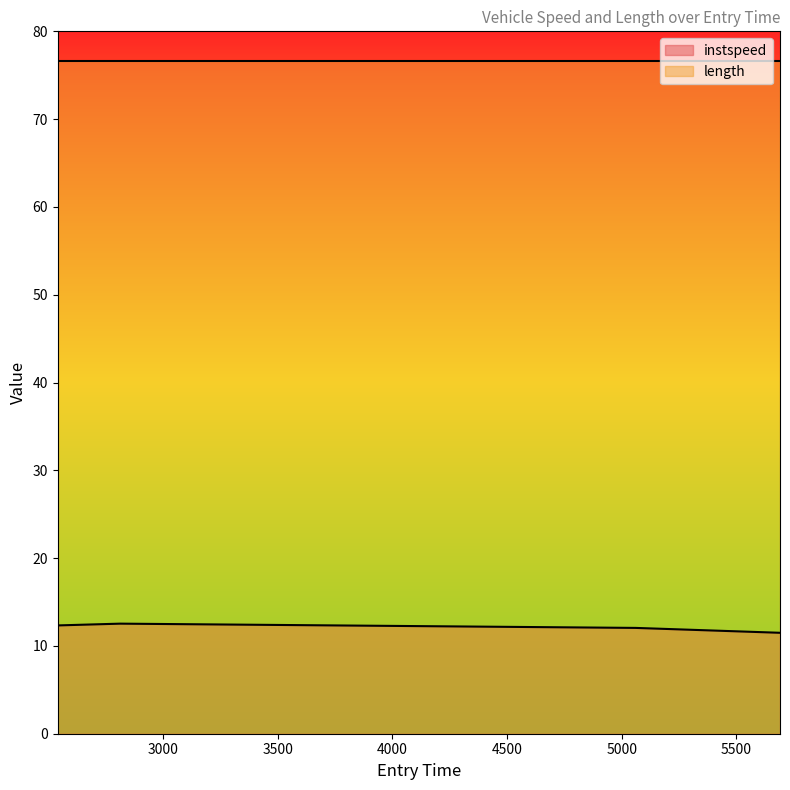

How many interior local peaks (higher than both neighbors) does the data have?

1